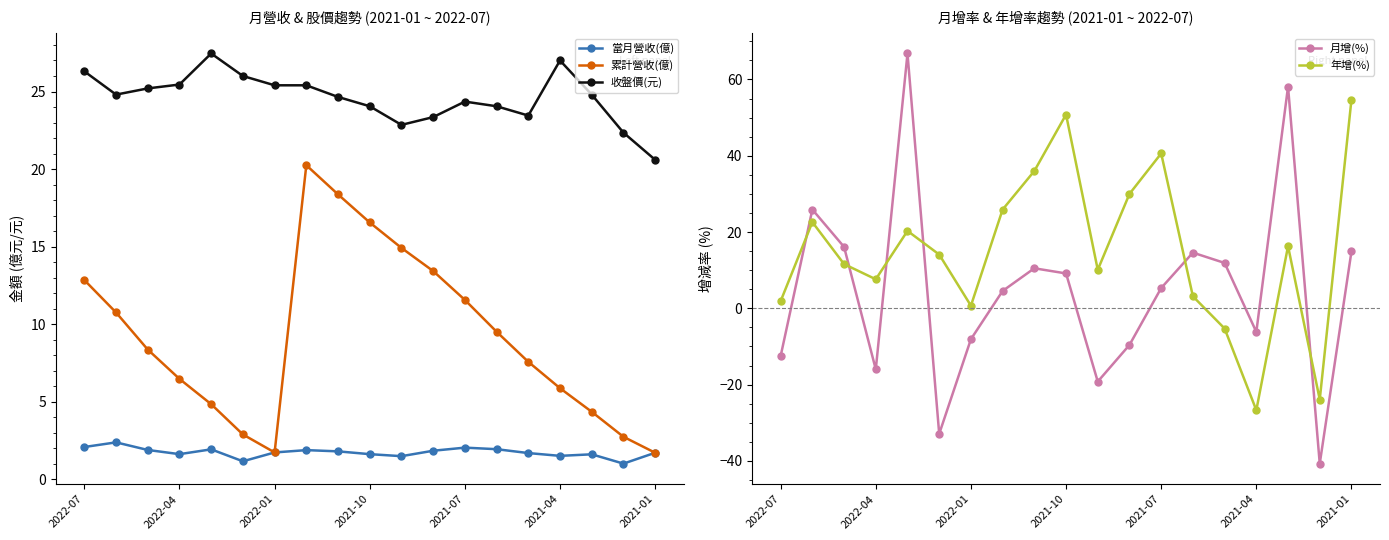

Which series has the widest spread of values?

月增(%)